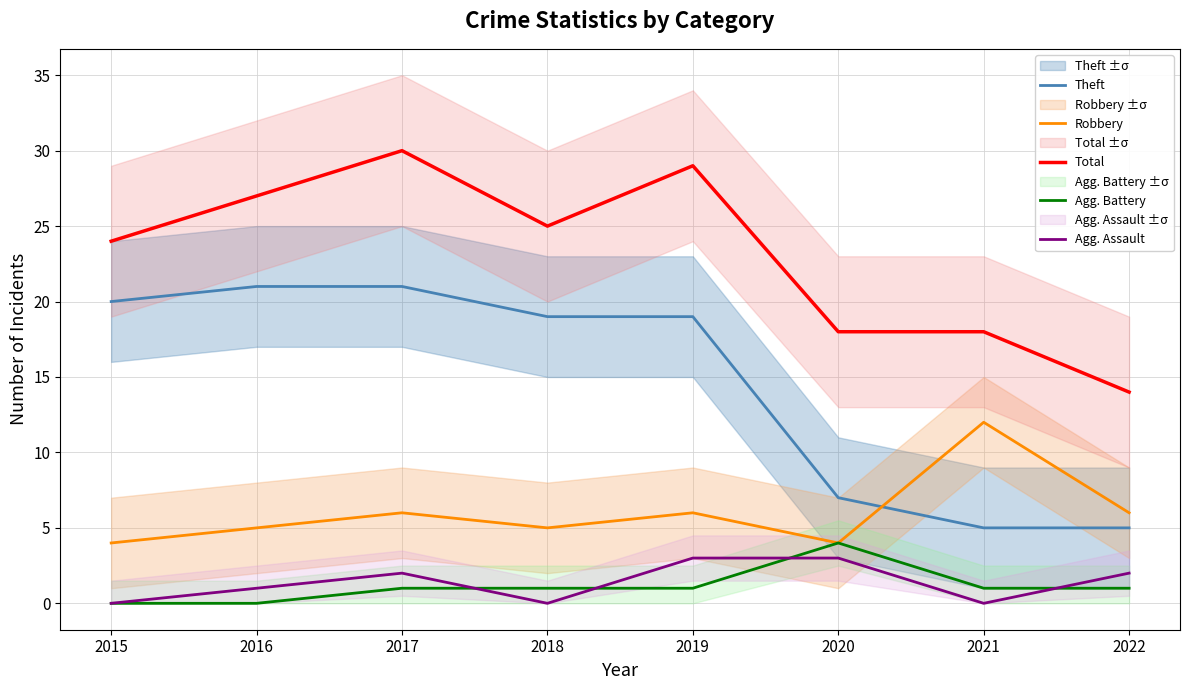

Is this an area chart (filled region under the line)?

No